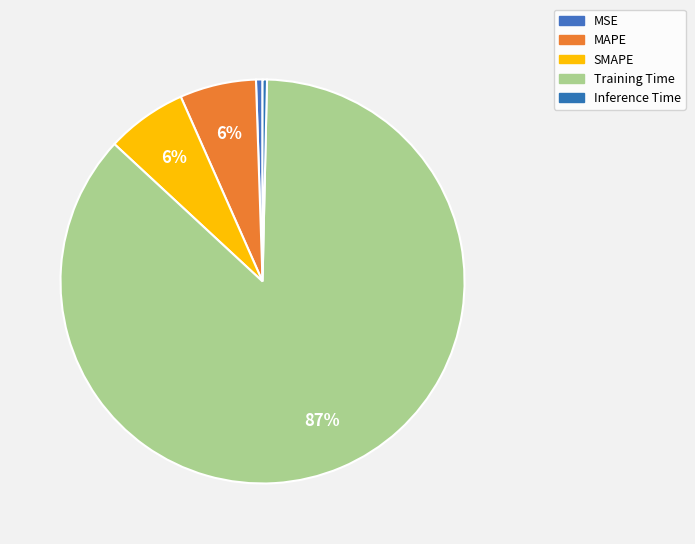

To the nearest percent, what is the average slice percentage?

20%